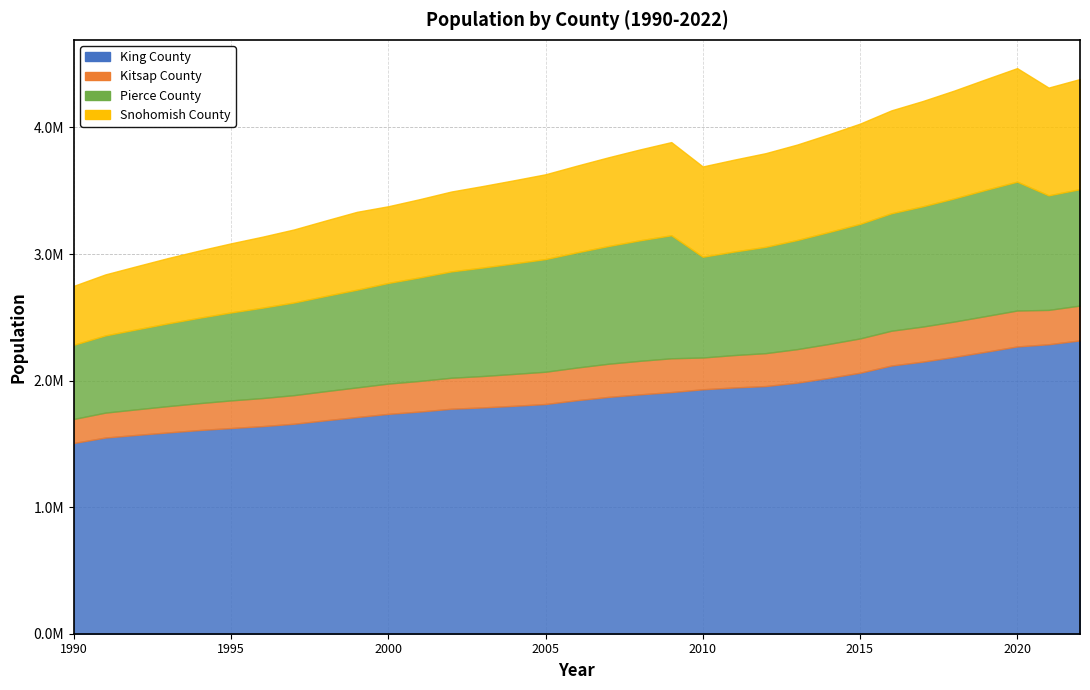

True or false: Pierce County has a value of 586203 at 1990.

True